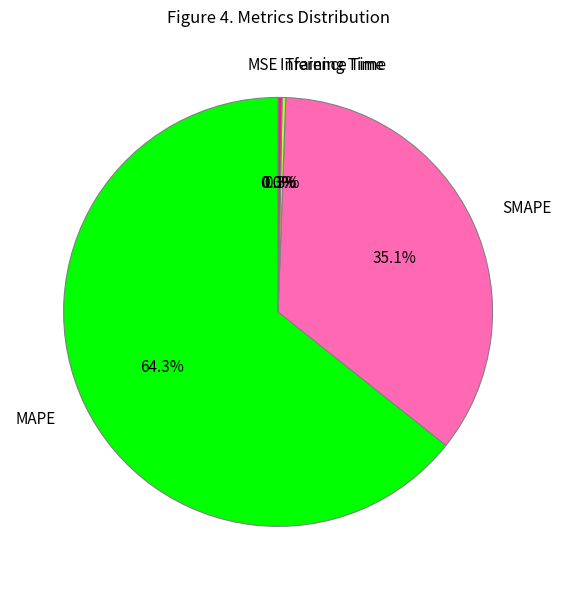

Which slice is the largest?

MAPE